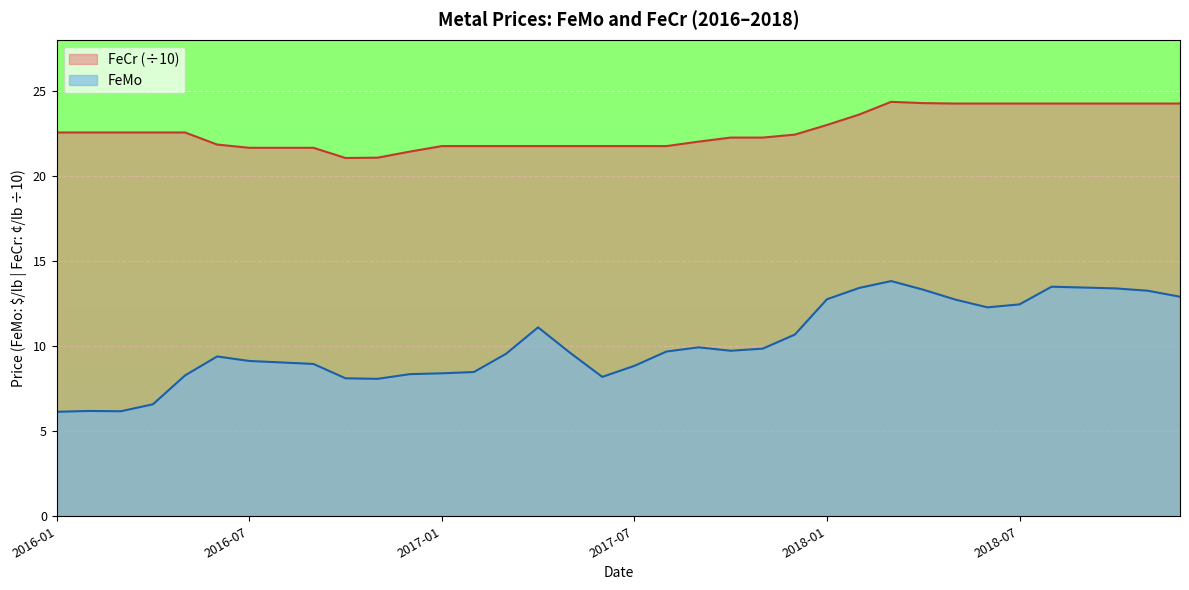

In FeCr, how many points are higher than both neighbors (excluding endpoints)?

1